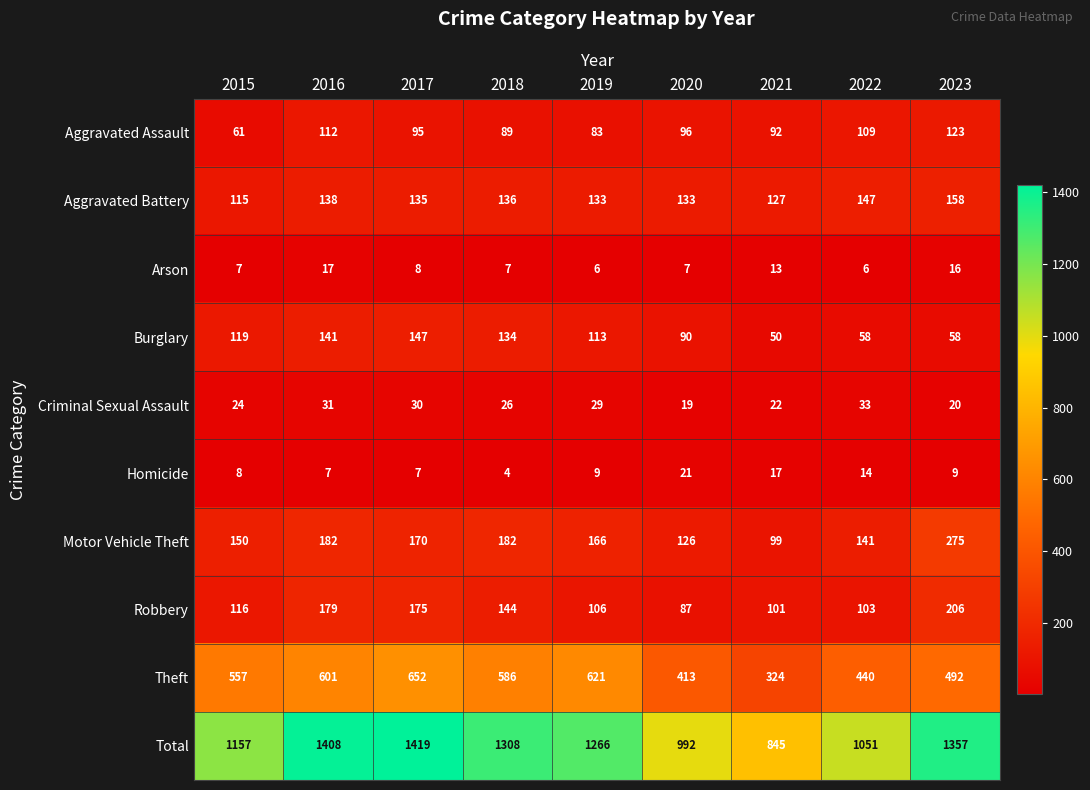

What is the difference between the maximum and minimum values in the Robbery series?

119